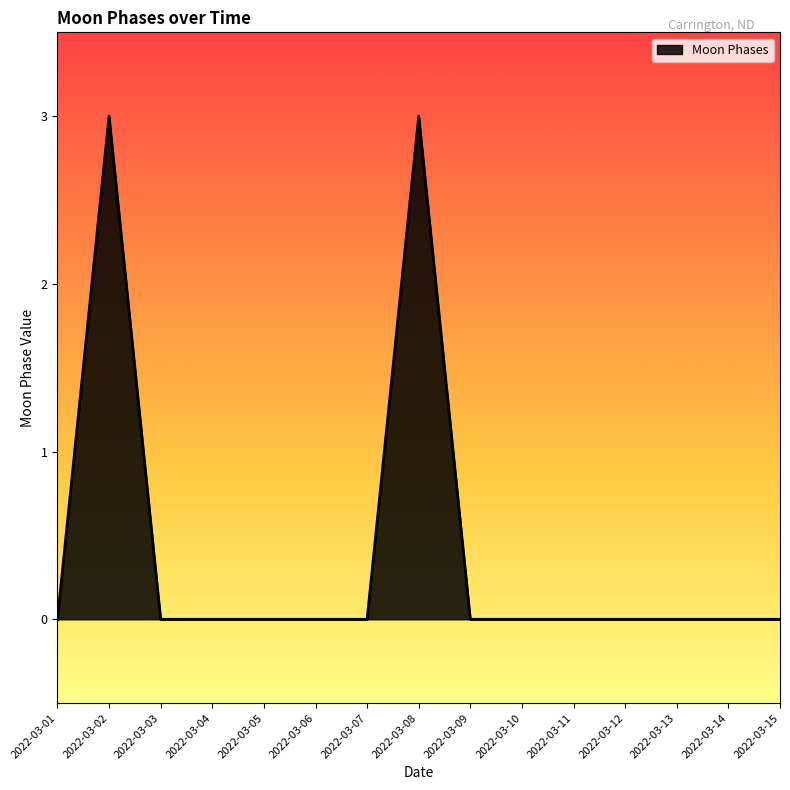

How many distinct data groups are displayed?

1